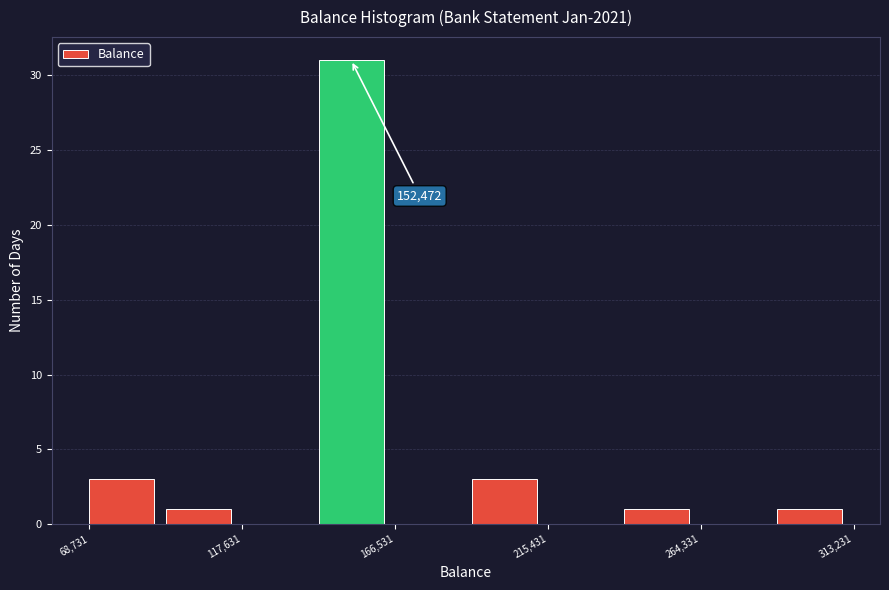

Which range on the x-axis has the tallest bar?

140000 to 165000